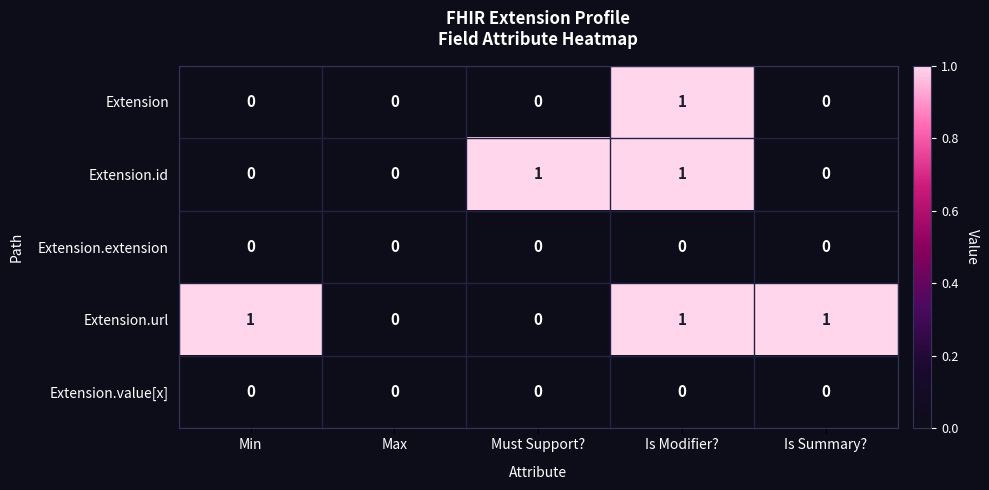

What is the greatest value displayed?

1